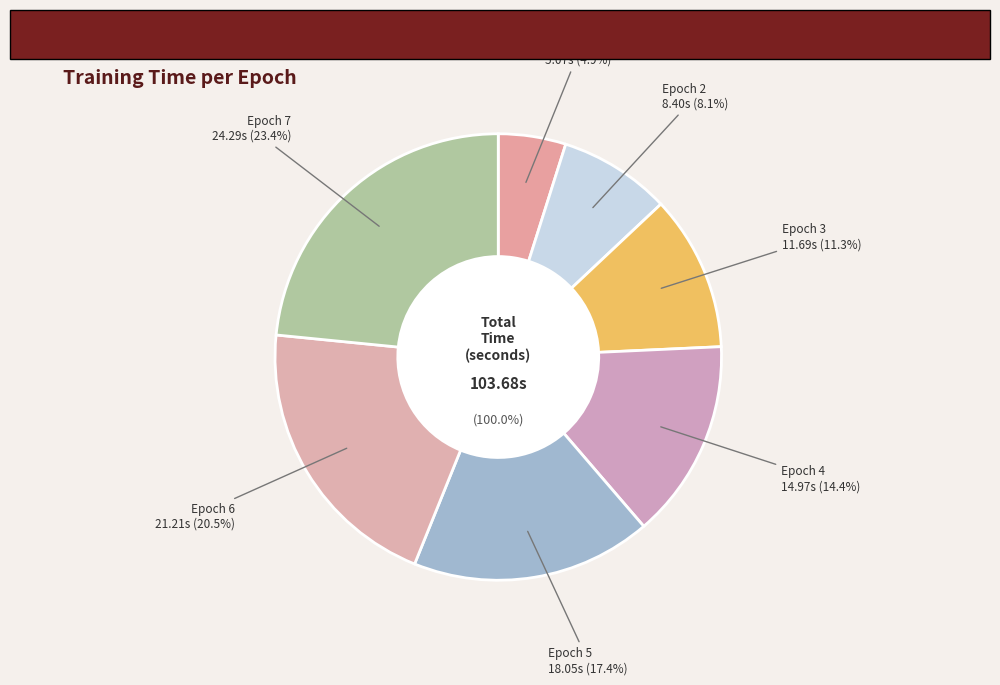

How many segments does this pie chart have?

7